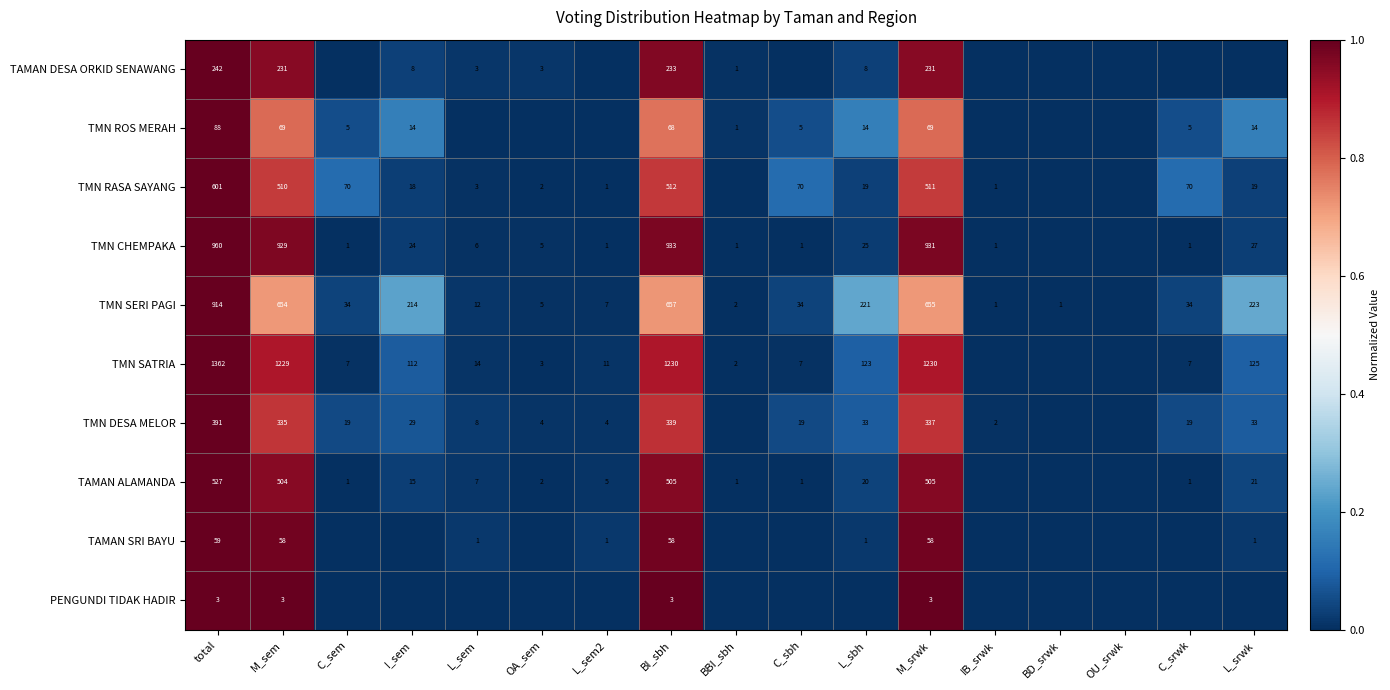

Is it true that TMN ROS MERAH equals 14 at L_sbh?

True